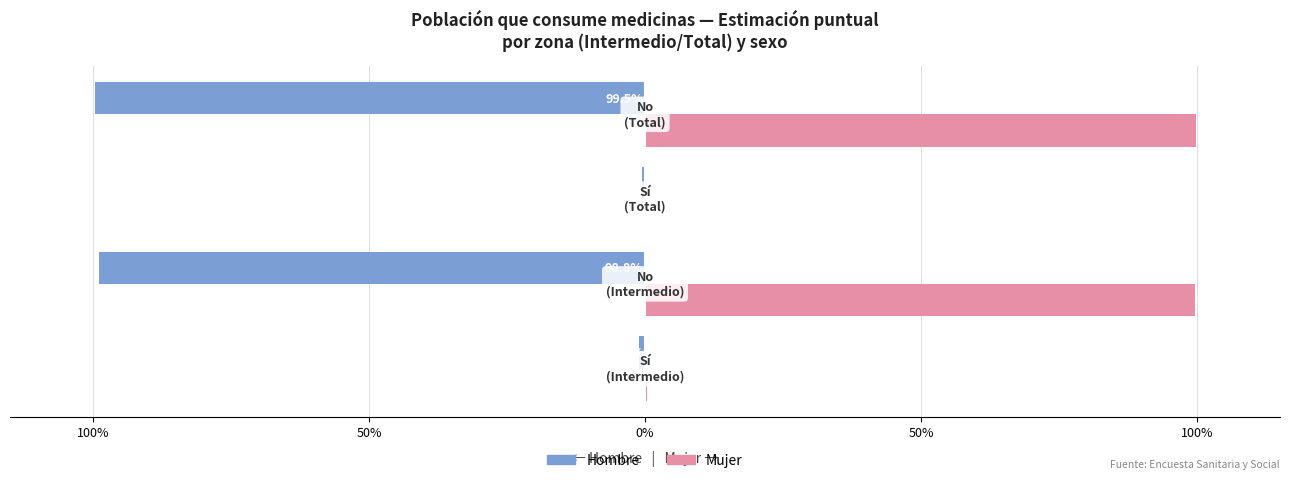

What are all the series names shown in the legend?

Hombre, Mujer